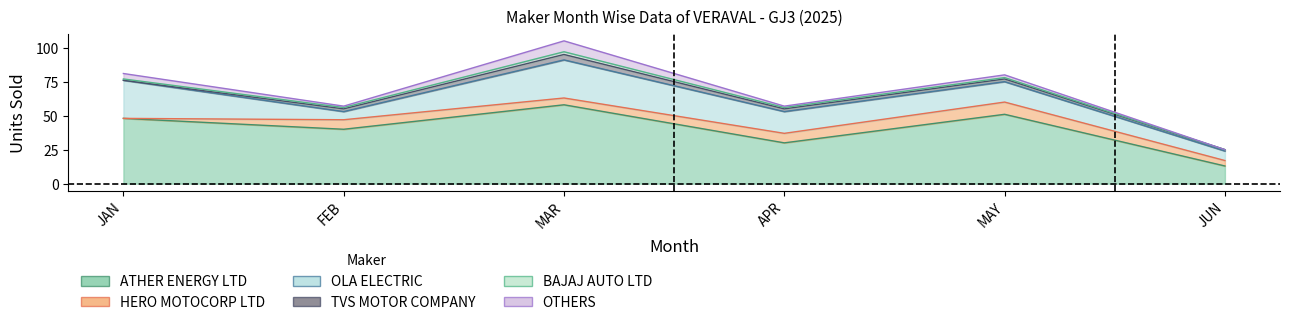

How many categories are shown in the chart?

6